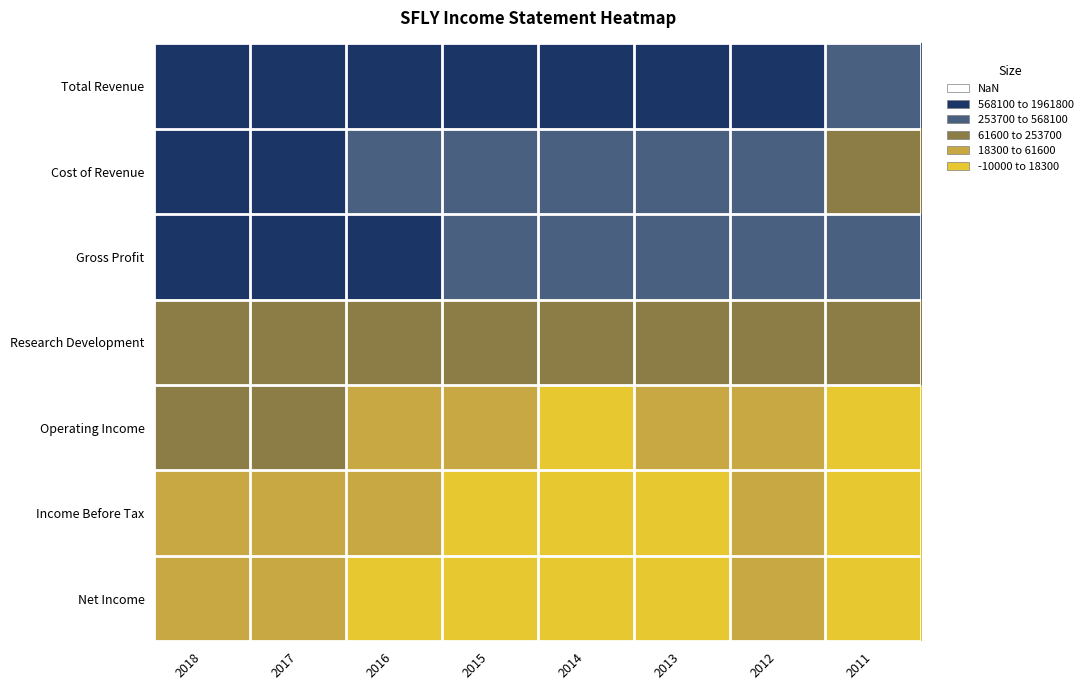

Reading right to left, list all the values displayed in this chart.

Total Revenue: 2011=473300	2012=640600	2013=783600	2014=921600	2015=1059400	2016=1134200	2017=1190200	2018=1961800
Cost of Revenue: 2011=219500	2012=294900	2013=369600	2014=452700	2015=528100	2016=566100	2017=619700	2018=961600
Gross Profit: 2011=253700	2012=345800	2013=414000	2014=468900	2015=531400	2016=568100	2017=570600	2018=1000200
Research Development: 2011=65700	2012=85700	2013=109000	2014=133600	2015=155300	2016=166900	2017=169200	2018=177000
Operating Income: 2011=15400	2012=40700	2013=22100	2014=6200	2015=18300	2016=49100	2017=61600	2018=115500
Income Before Tax: 2011=15400	2012=40200	2013=12900	2014=-10000	2015=-2000	2016=26600	2017=35200	2018=59700
Net Income: 2011=14000	2012=23000	2013=9300	2014=-7900	2015=-800	2016=15900	2017=30100	2018=50400